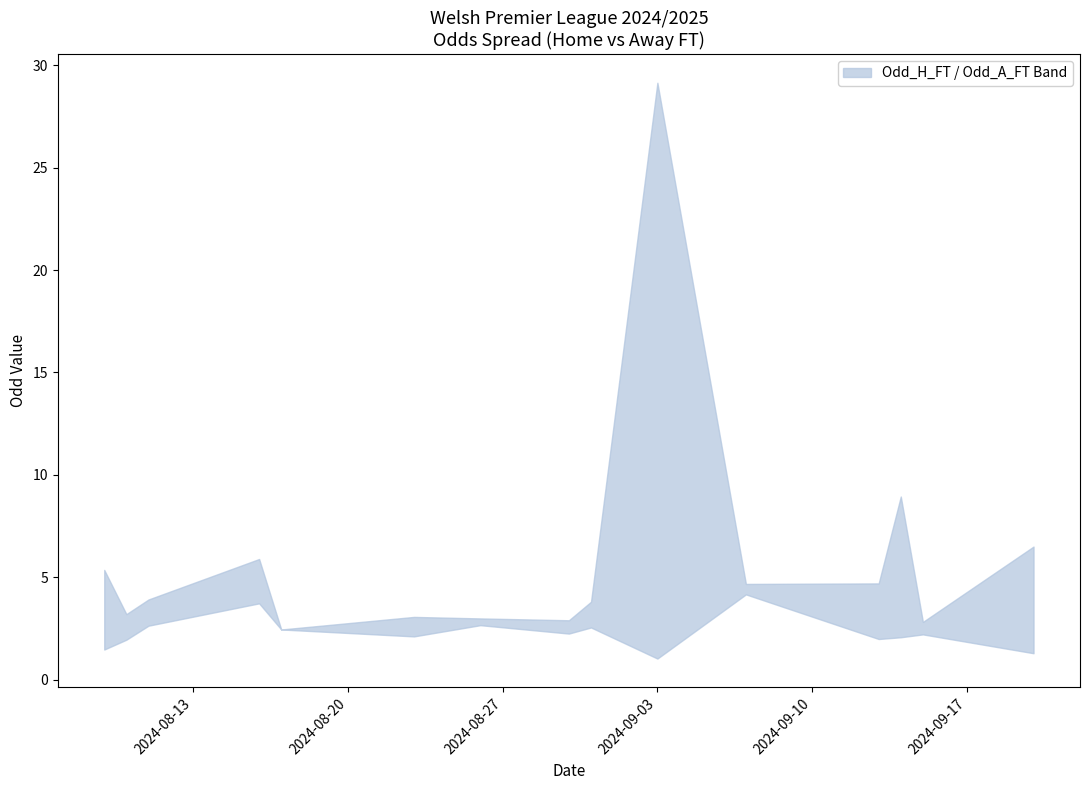

What is the difference between the maximum and minimum values in the Odd_H_FT series?

18.0